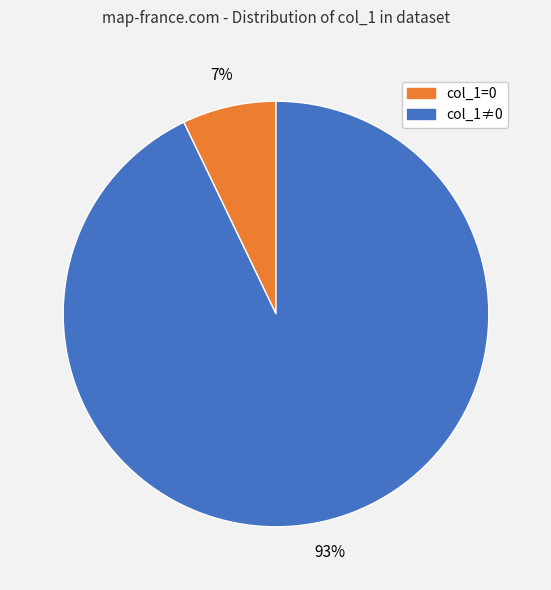

Does any single category account for the majority?

Yes